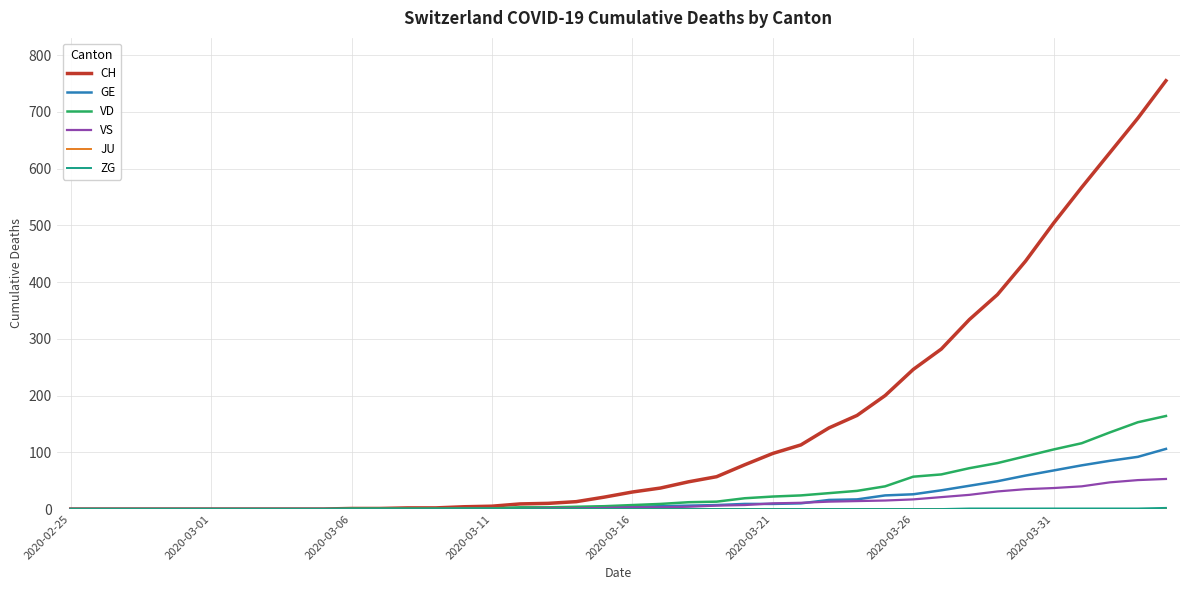

Which series has the largest total across all categories?

CH